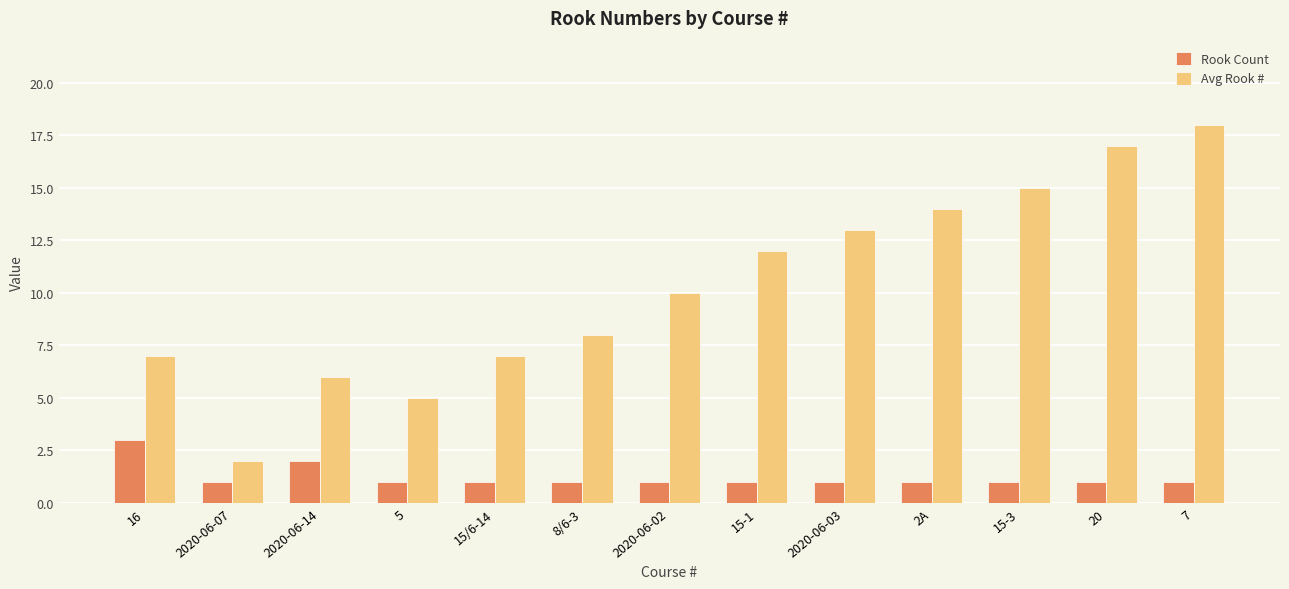

Does the chart contain any negative values?

No